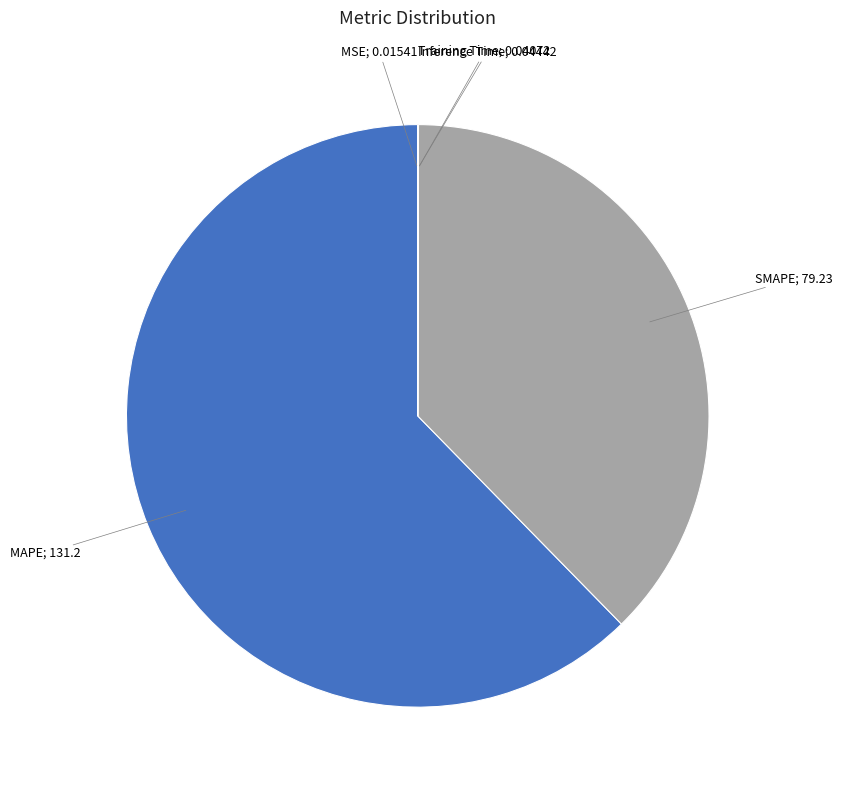

Is there a majority slice in this chart?

Yes